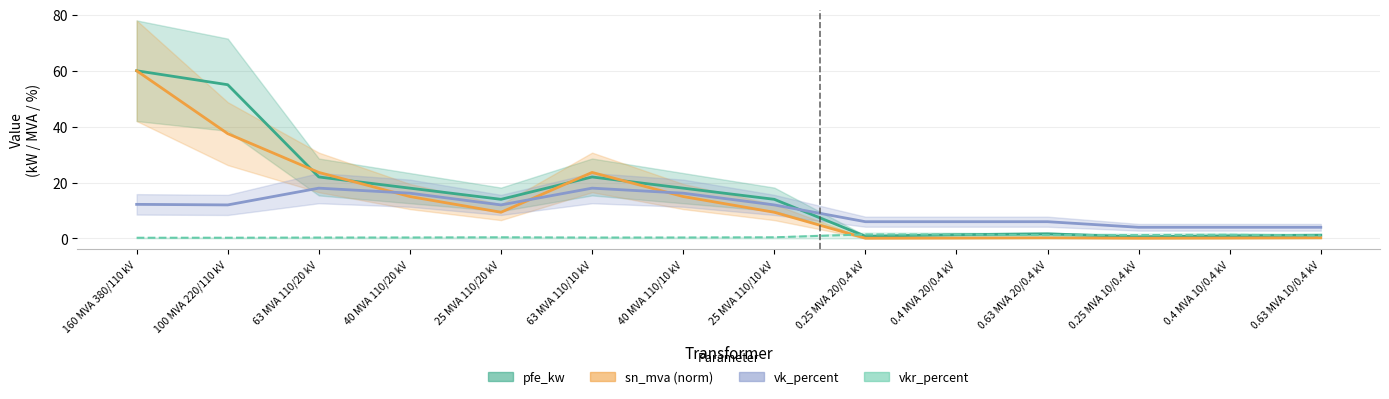

What position from the right is 0.25 MVA 20/0.4 kV?

6